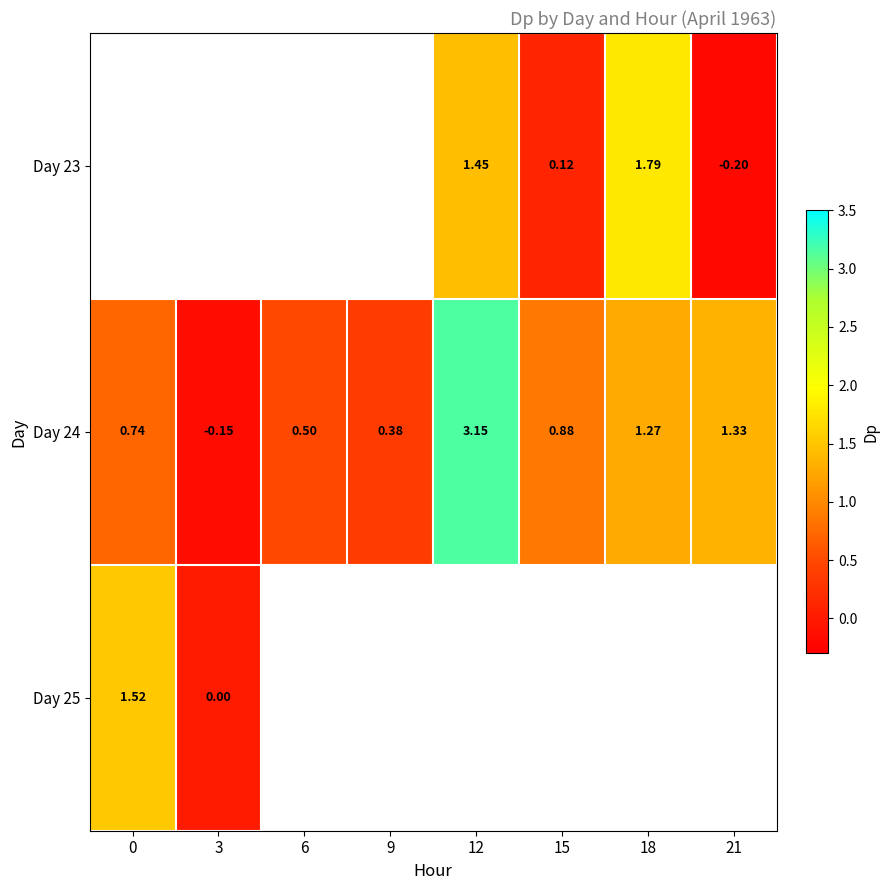

How many negative values does the Day 24 series have?

1